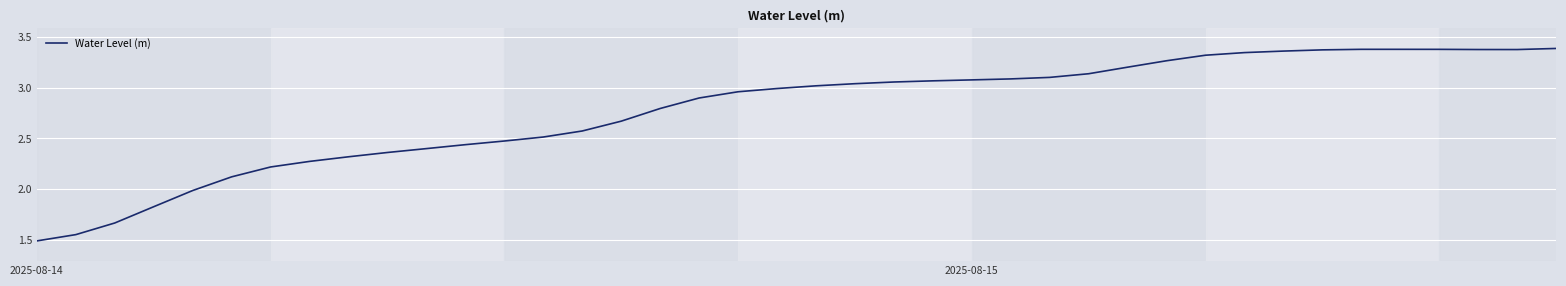

What is the average value?

2.8